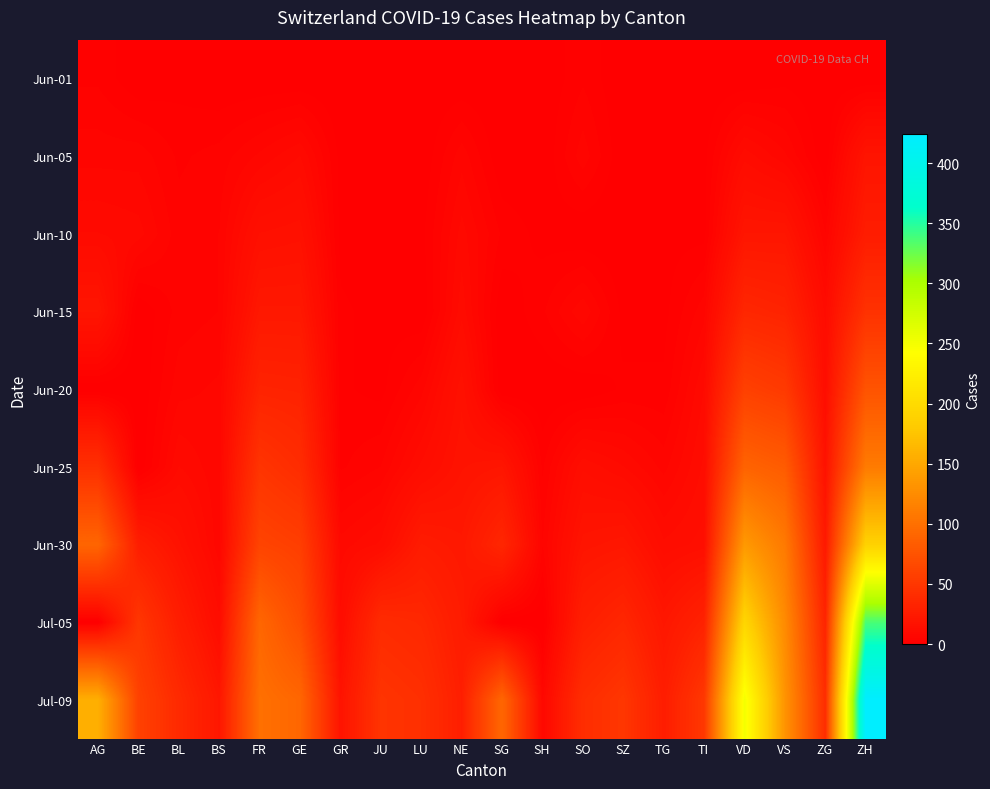

Between SZ and ZG, which is larger?

SZ